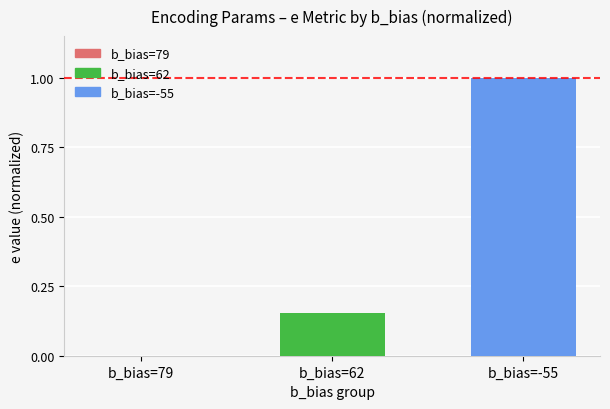

How many categories are shown in the chart?

3